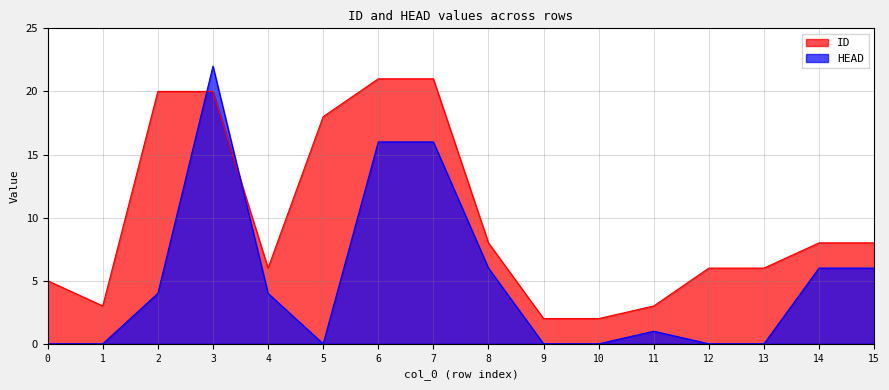

What is the sum of the HEAD values at 0 and 15?

6